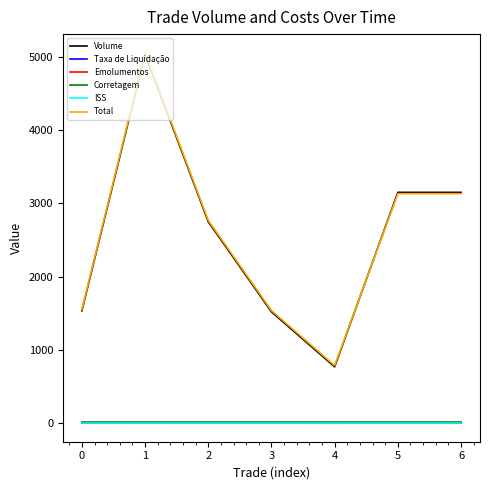

True or false: Total has more than 2 points higher than both neighbors.

False